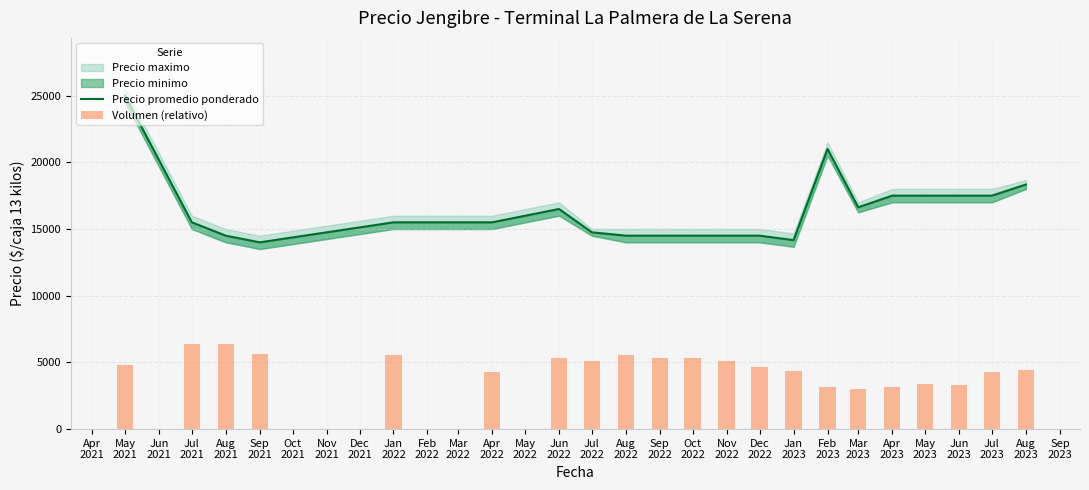

Reading right to left, transcribe all the data shown in this chart.

Precio promedio ponderado: 18333.3	17500.0	17500.0	17500.0	17500.0	16625.0	21000.0	14166.7	14500.0	14500.0	14500.0	14500.0	14500.0	14750.0	16500.0	15500.0	15500.0	14000.0	14500.0	15500.0	25000.0
Volumen (relativo): 4462.5	4250.0	3293.8	3400.0	3187.5	2975.0	3187.5	4391.7	4648.4	5100.0	5312.5	5312.5	5525.0	5100.0	5312.5	4250.0	5525.0	5631.2	6375.0	6375.0	4781.2